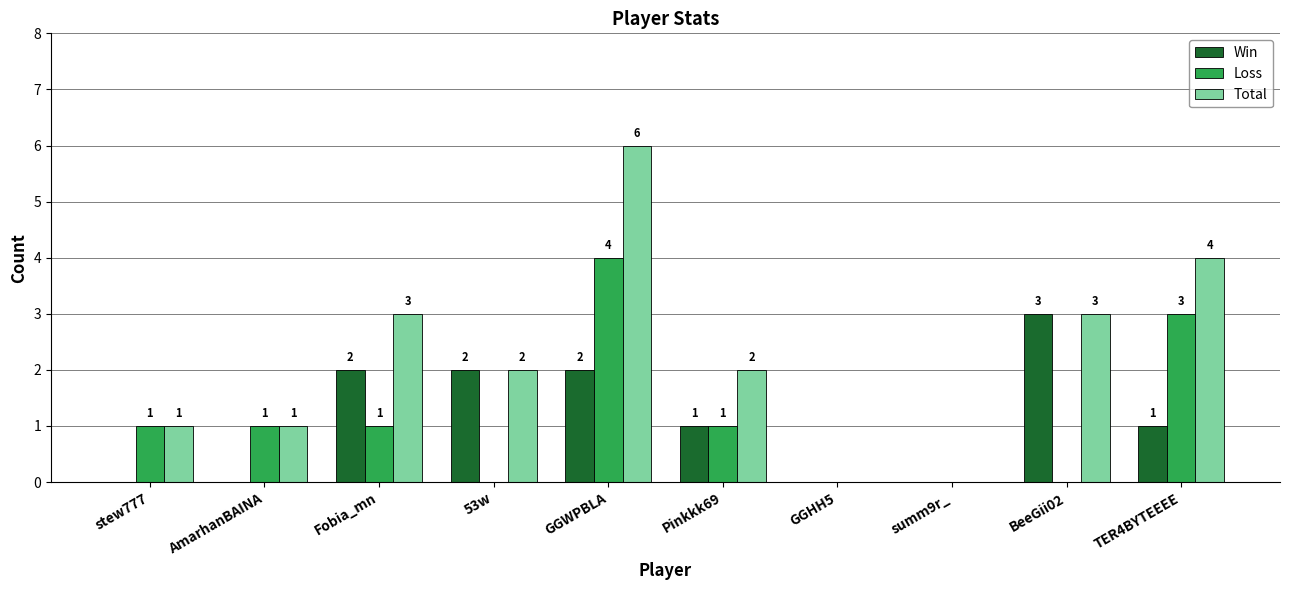

How many positive values does the Loss series have?

6